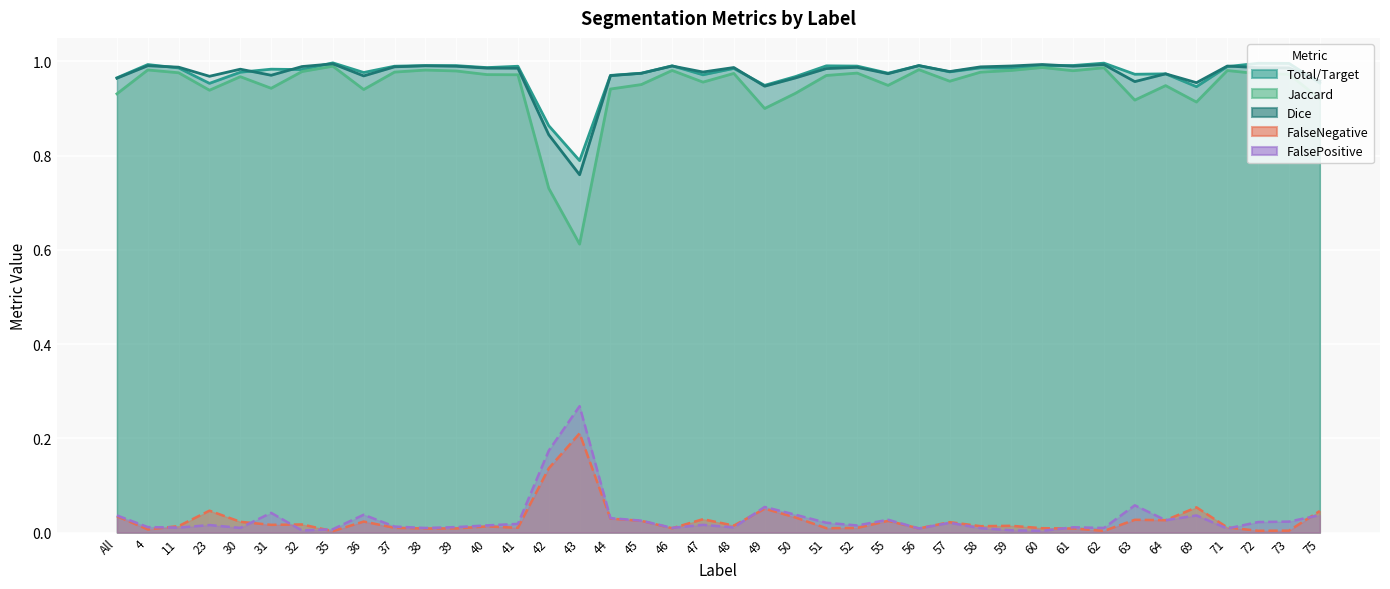

At which category does Total/Target reach its first local valley?

23